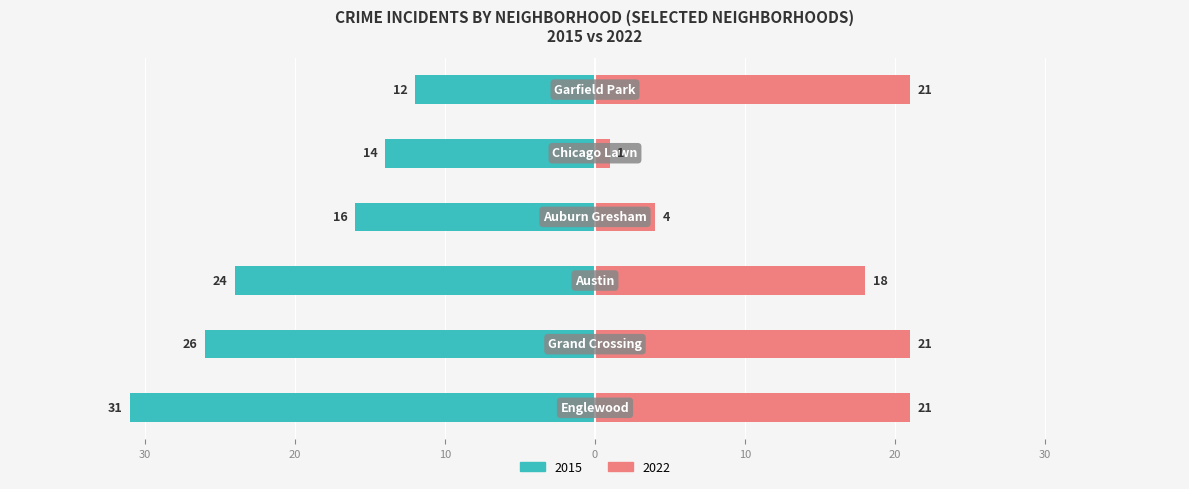

Reading left to right, what are all the values shown in this chart?

2015: -31	-26	-24	-16	-14	-12
2022: 21	21	18	4	1	21